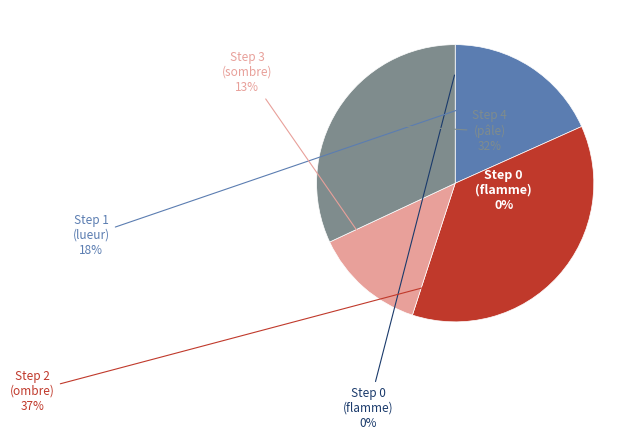

Rank the categories by value from lowest to highest.

Step 0
(flamme), Step 3
(sombre), Step 1
(lueur), Step 4
(pâle), Step 2
(ombre)